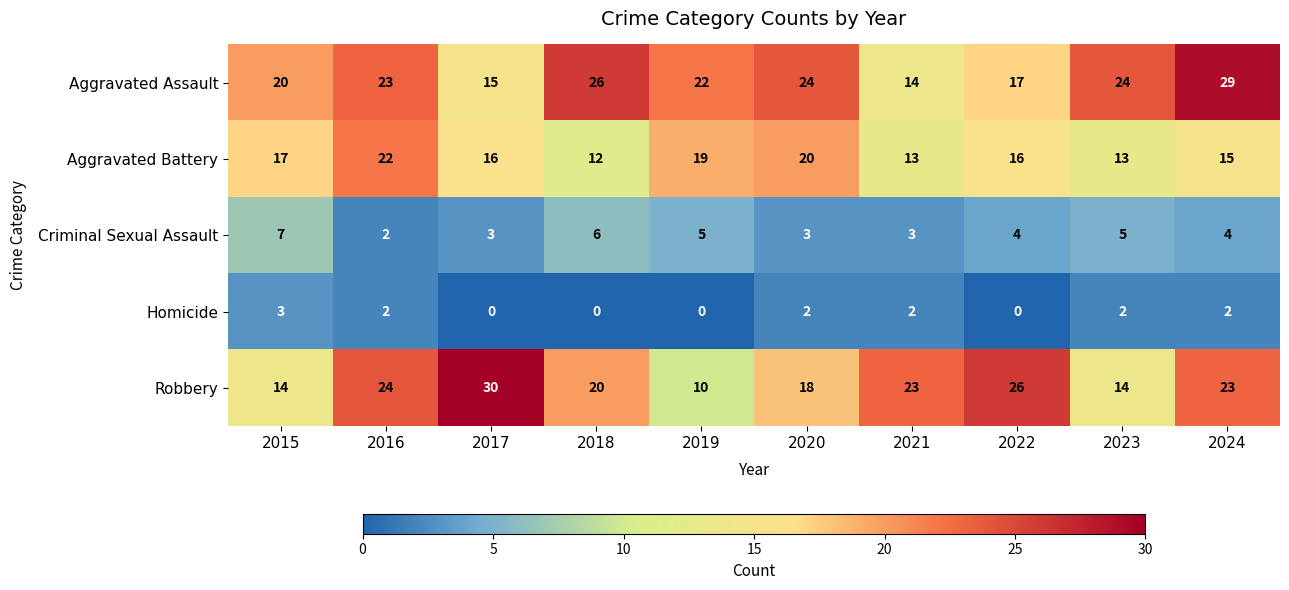

Rank the series at 2022 from lowest to highest value.

Homicide, Criminal Sexual Assault, Aggravated Battery, Aggravated Assault, Robbery